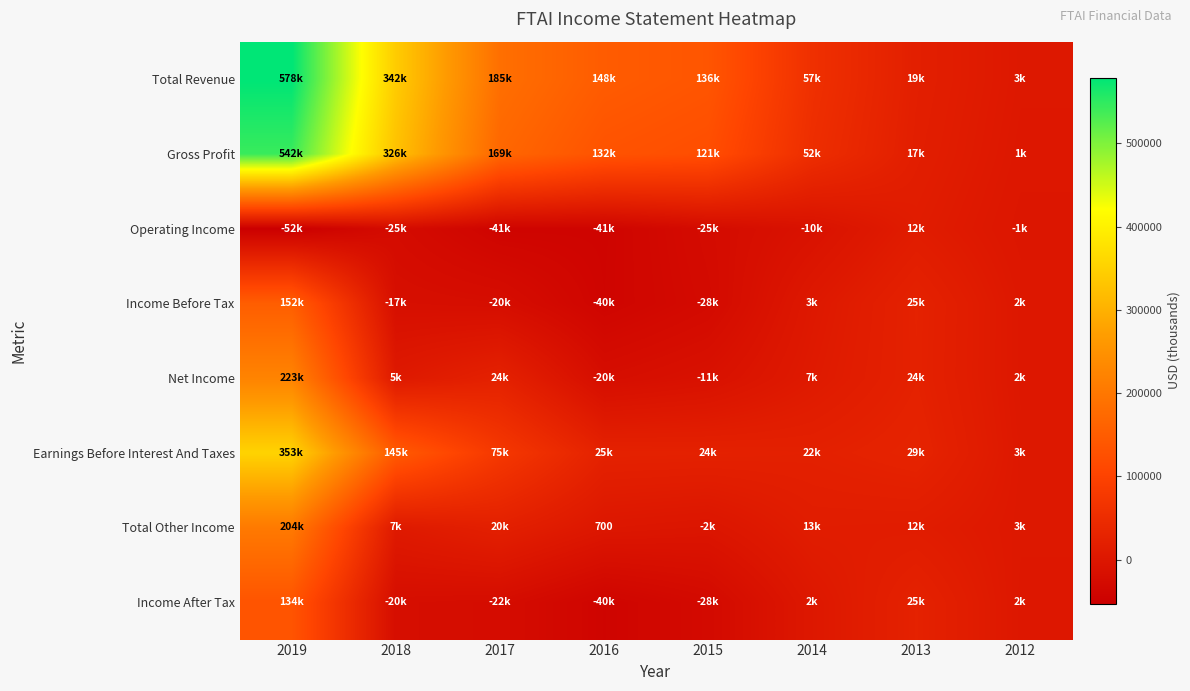

Is it true that Total Other Income equals 700 at 2016?

True